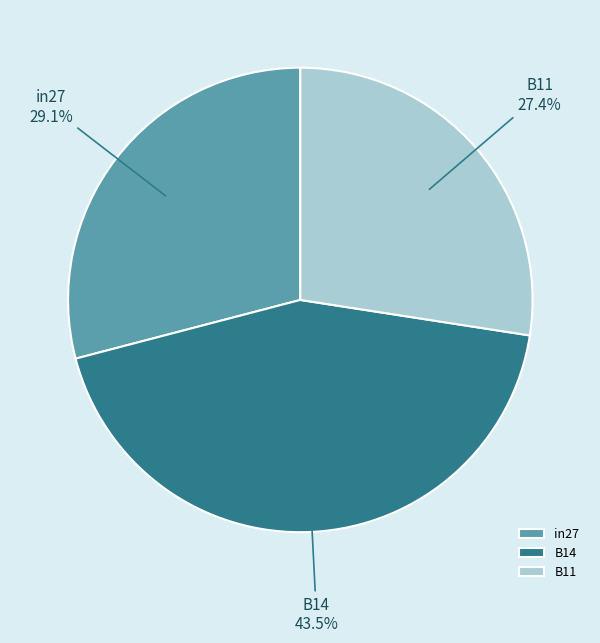

To the nearest percent, what is the difference between the B11 and in27 slice percentages?

2%